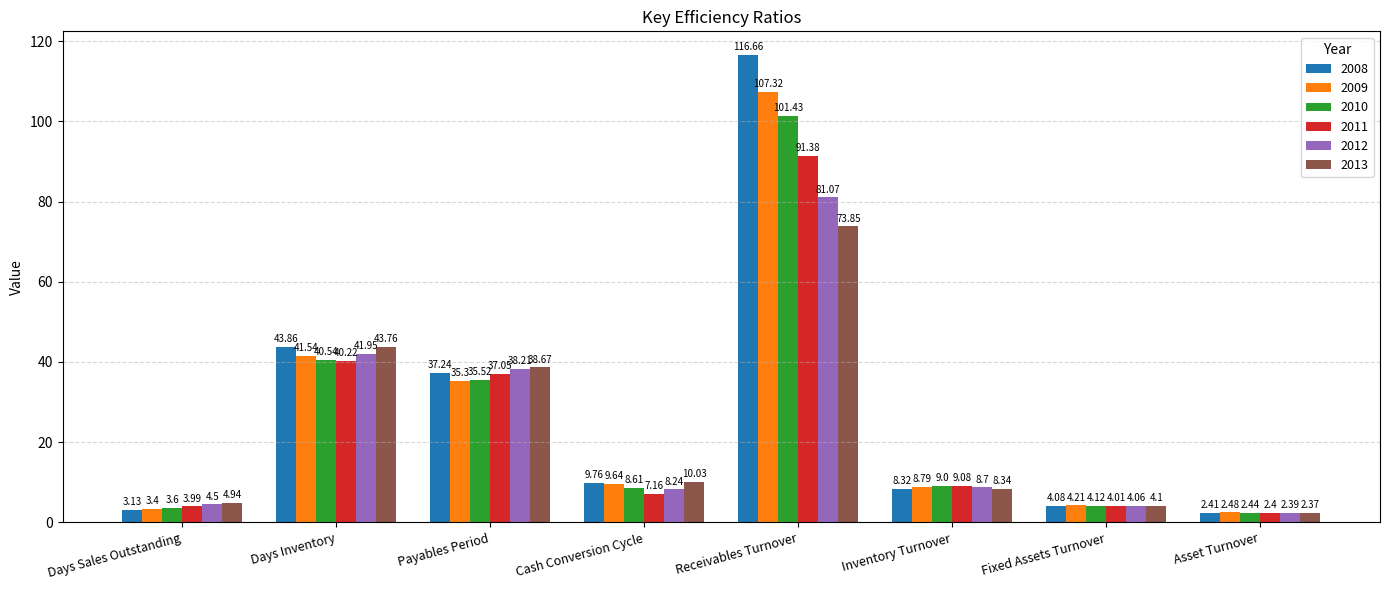

What are all the series names shown in the legend?

2008, 2009, 2010, 2011, 2012, 2013